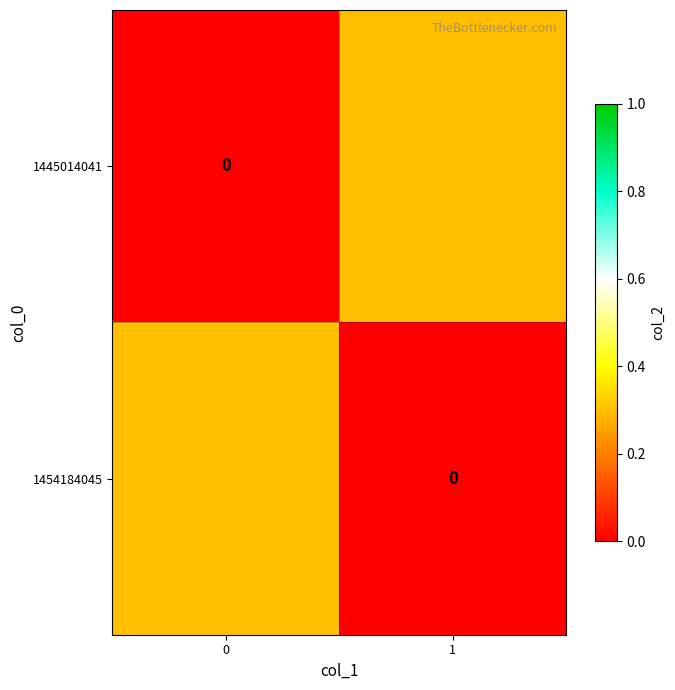

How many data points in 1445014041 are above 0?

1